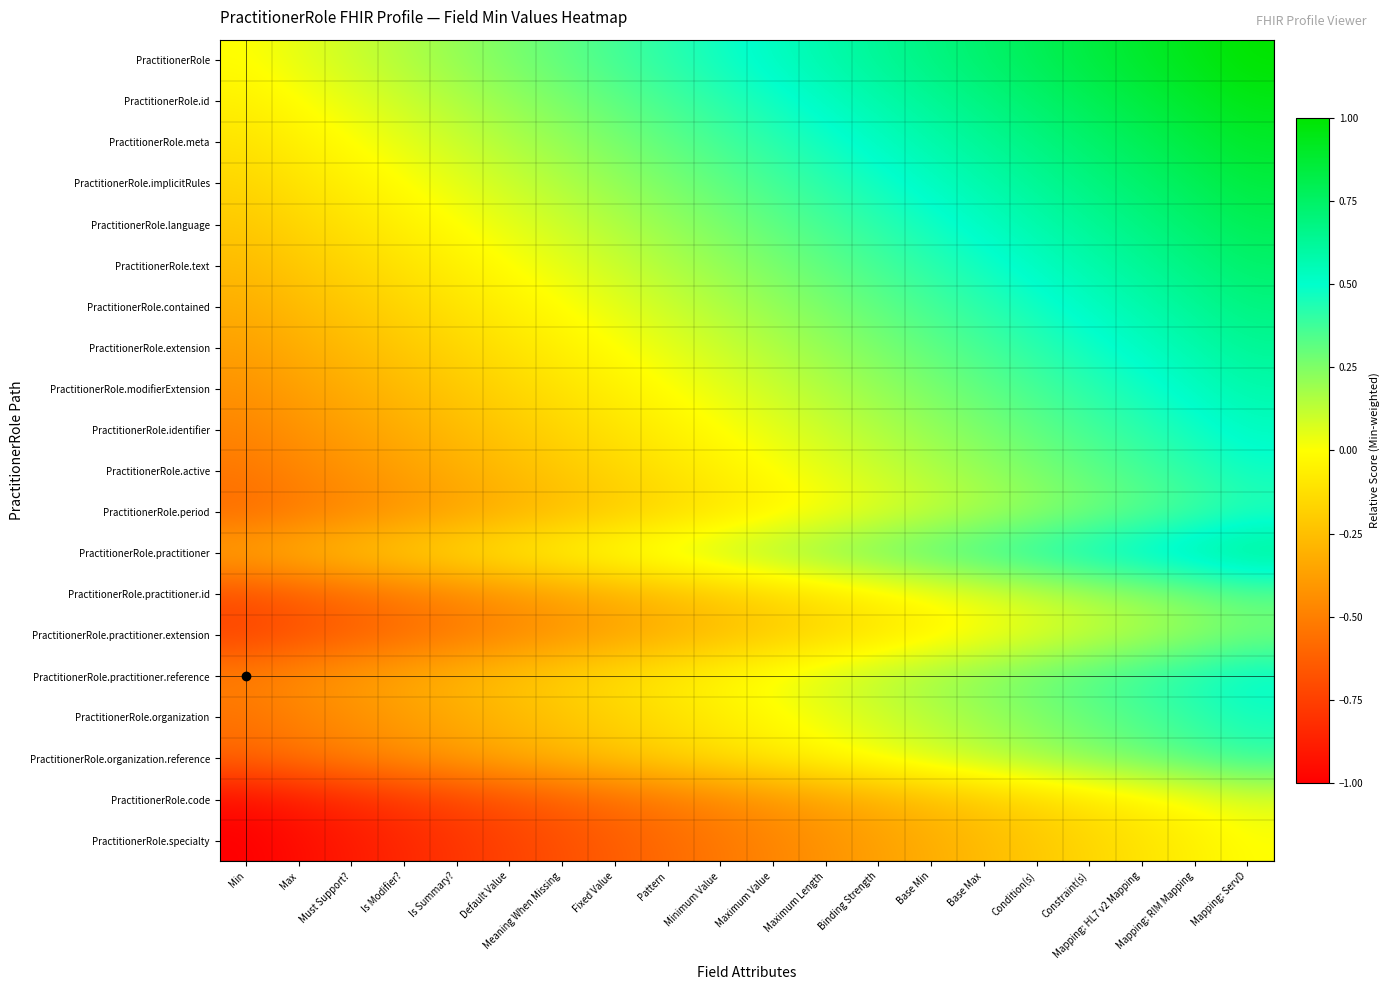

Rank the series by their maximum value, from highest to lowest.

PractitionerRole, PractitionerRole.id, PractitionerRole.meta, PractitionerRole.implicitRules, PractitionerRole.language, PractitionerRole.text, PractitionerRole.contained, PractitionerRole.practitioner, PractitionerRole.extension, PractitionerRole.modifierExtension, PractitionerRole.identifier, PractitionerRole.practitioner.reference, PractitionerRole.active, PractitionerRole.organization, PractitionerRole.period, PractitionerRole.organization.reference, PractitionerRole.practitioner.id, PractitionerRole.practitioner.extension, PractitionerRole.code, PractitionerRole.specialty